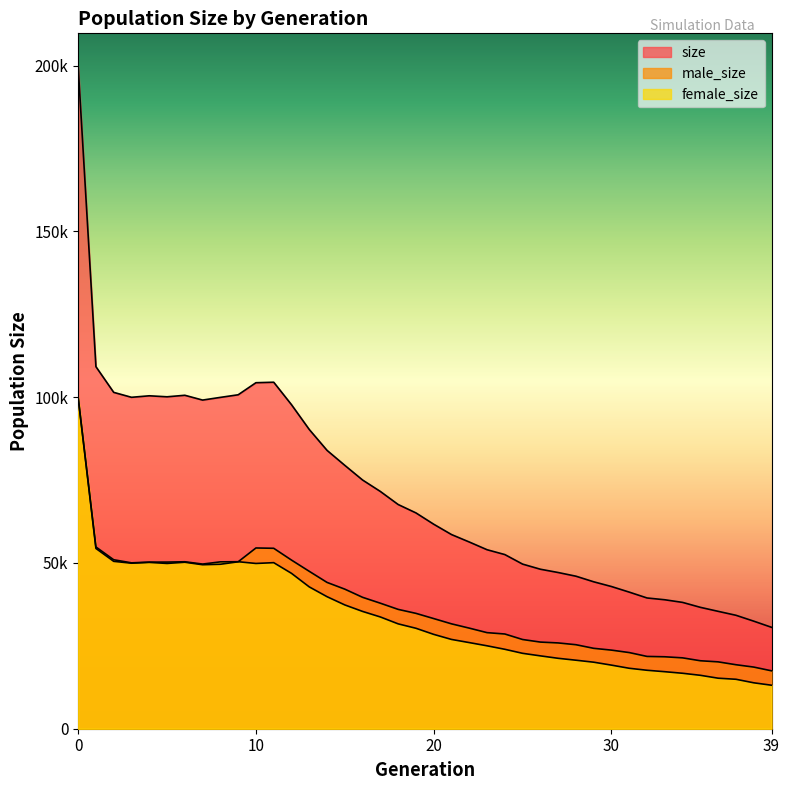

True or false: size and female_size intersect in this chart.

False